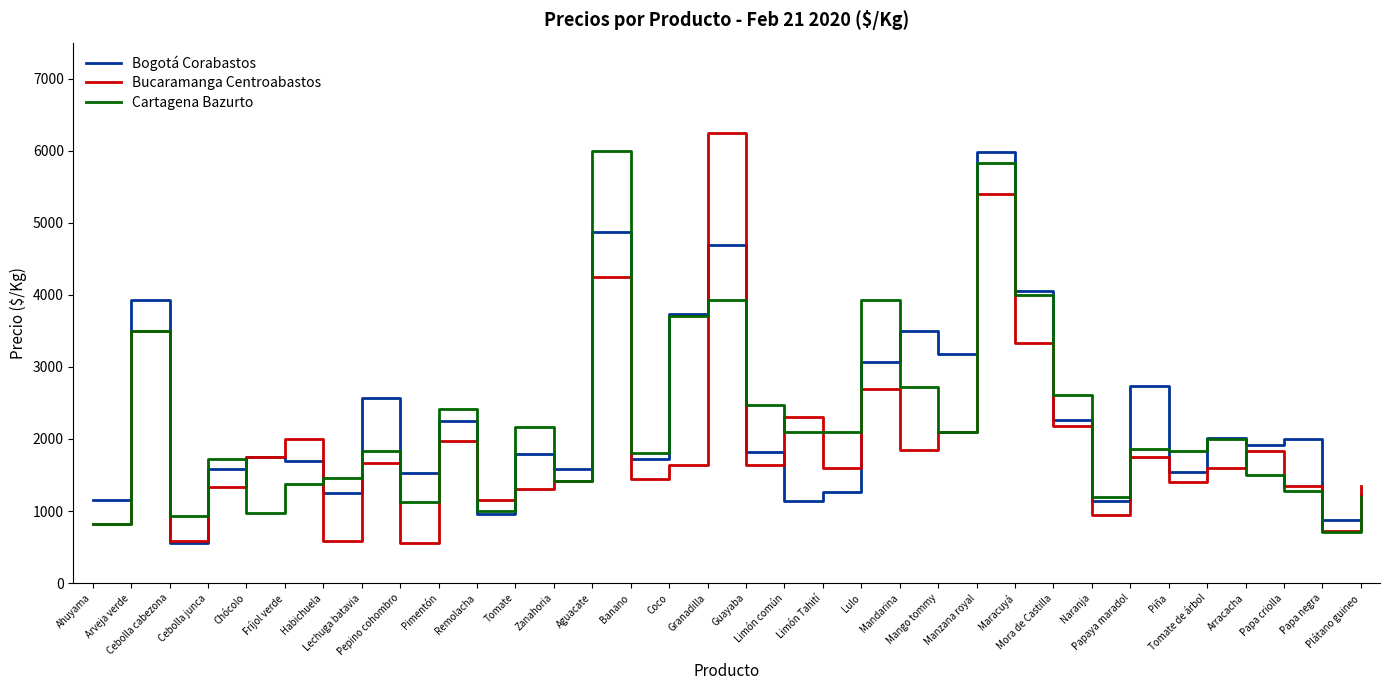

What is the lowest value of the Cartagena Bazurto series?

705